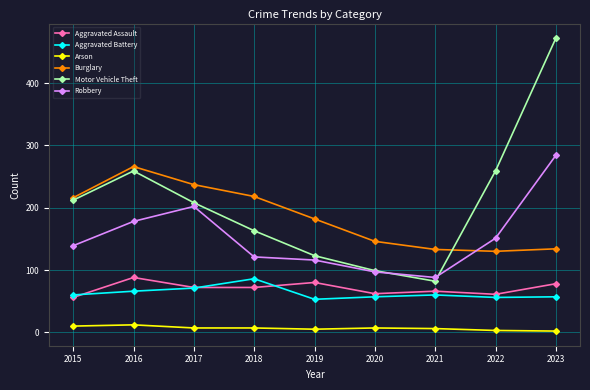

After their last crossing, which series has the higher values: Motor Vehicle Theft or Burglary?

Motor Vehicle Theft